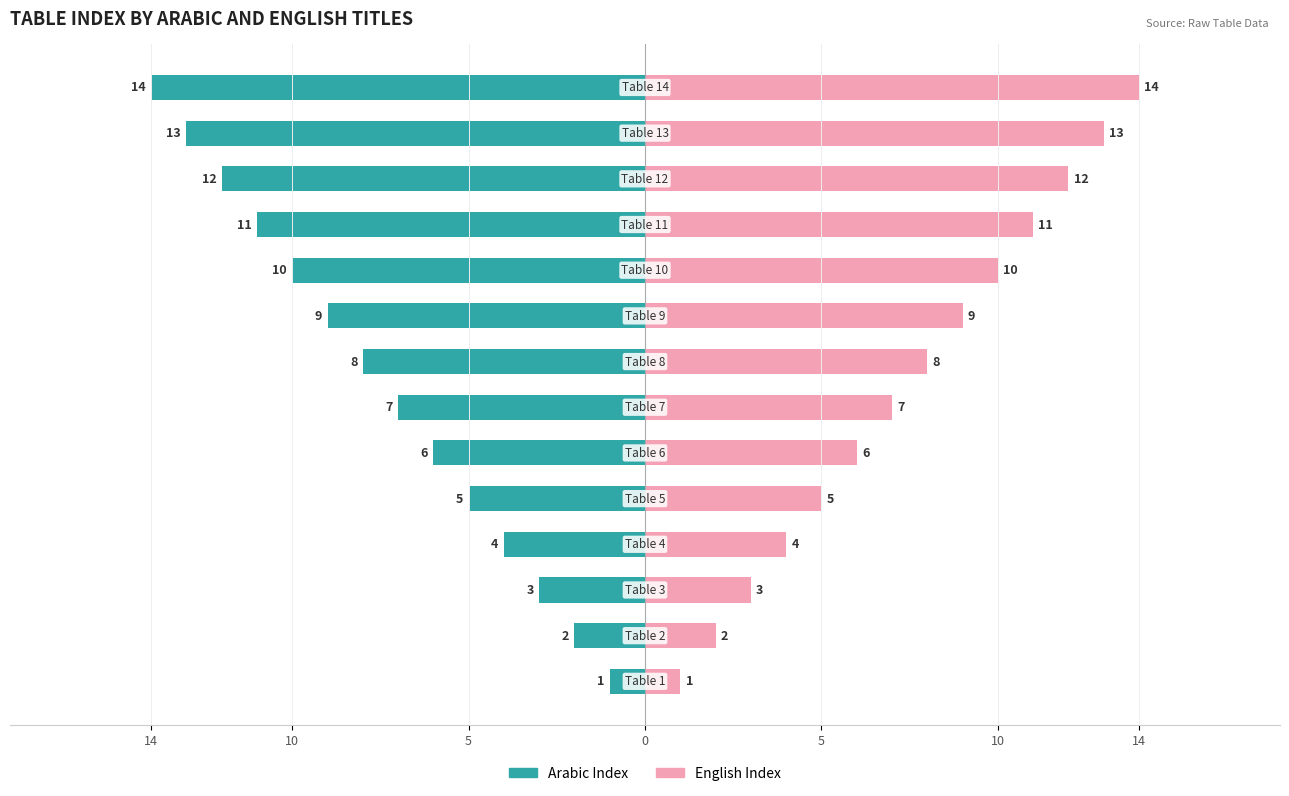

At 10, list the series in order from largest to smallest.

English Index, Arabic Index